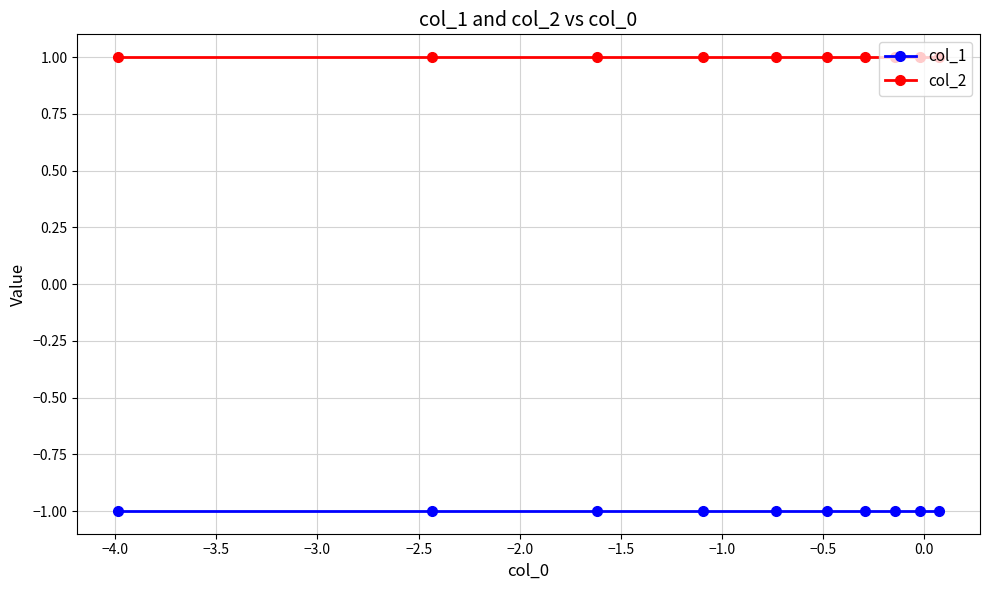

Does the chart have visible grid lines?

Yes